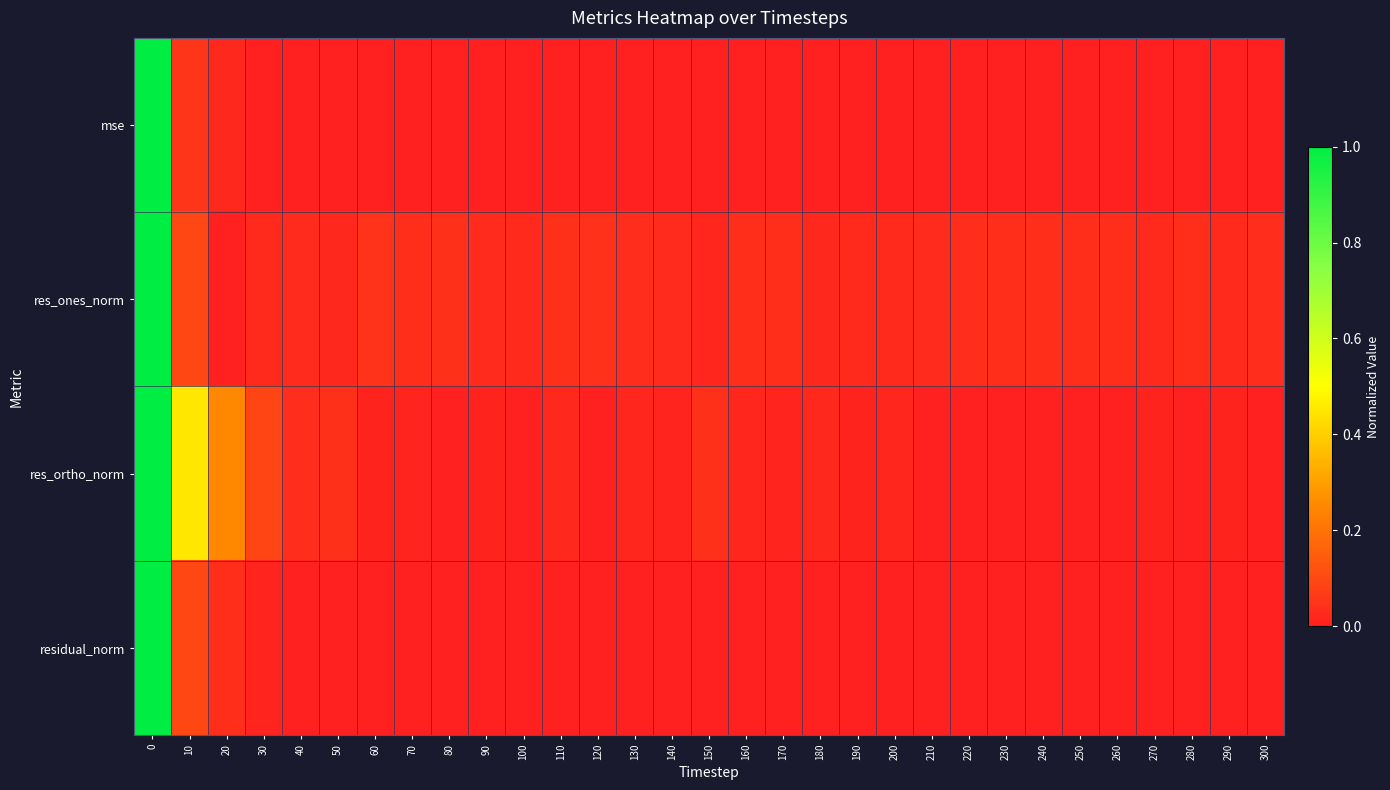

Reading right to left, list all the values displayed in this chart.

mse: 300=0.0	290=0.0	280=0.0	270=0.0	260=0.0	250=0.0	240=0.0	230=0.0	220=0.0	210=0.0	200=0.0	190=0.0	180=0.0	170=0.0	160=0.0	150=0.0	140=0.0	130=0.0	120=0.0	110=0.0	100=0.0	90=0.0	80=0.0	70=0.0	60=0.0	50=0.0	40=0.0	30=0.0	20=0.0	10=0.1	0=1.0
res_ones_norm: 300=0.0	290=0.0	280=0.0	270=0.0	260=0.0	250=0.0	240=0.0	230=0.0	220=0.0	210=0.0	200=0.0	190=0.0	180=0.0	170=0.0	160=0.0	150=0.0	140=0.0	130=0.0	120=0.0	110=0.0	100=0.0	90=0.0	80=0.0	70=0.0	60=0.0	50=0.0	40=0.0	30=0.0	20=0.0	10=0.1	0=1.0
res_ortho_norm: 300=0.0	290=0.0	280=0.0	270=0.0	260=0.0	250=0.0	240=0.0	230=0.0	220=0.0	210=0.0	200=0.0	190=0.0	180=0.0	170=0.0	160=0.0	150=0.0	140=0.0	130=0.0	120=0.0	110=0.0	100=0.0	90=0.0	80=0.0	70=0.0	60=0.0	50=0.0	40=0.0	30=0.1	20=0.3	10=0.5	0=1.0
residual_norm: 300=0.0	290=0.0	280=0.0	270=0.0	260=0.0	250=0.0	240=0.0	230=0.0	220=0.0	210=0.0	200=0.0	190=0.0	180=0.0	170=0.0	160=0.0	150=0.0	140=0.0	130=0.0	120=0.0	110=0.0	100=0.0	90=0.0	80=0.0	70=0.0	60=0.0	50=0.0	40=0.0	30=0.0	20=0.0	10=0.1	0=1.0